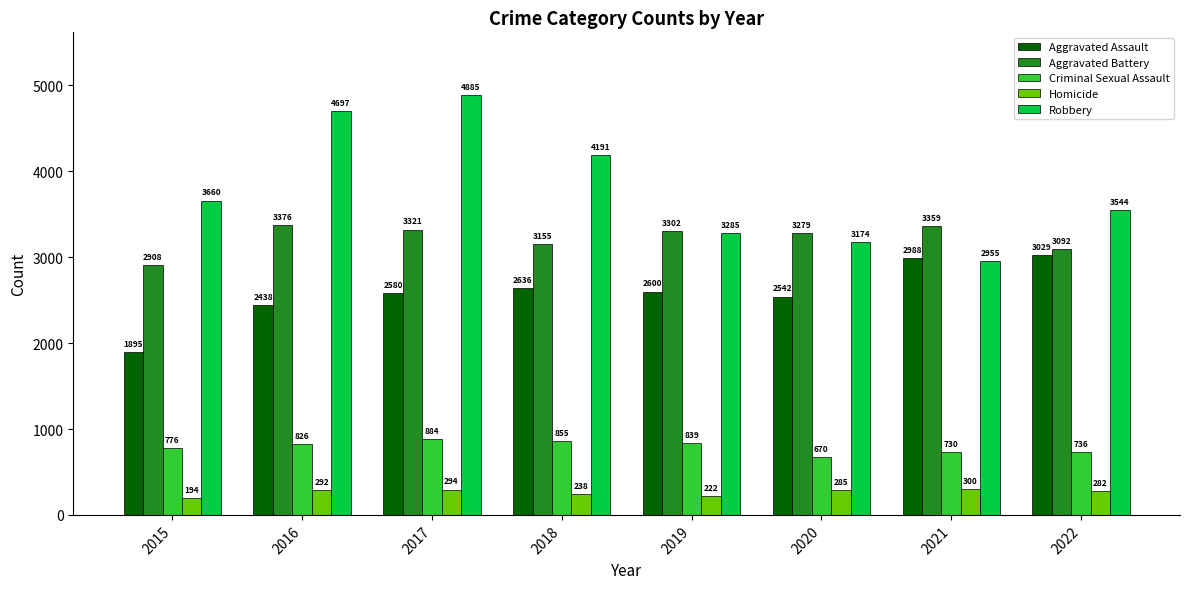

What is the value of the Aggravated Assault bar at the 5th from the left?

2600